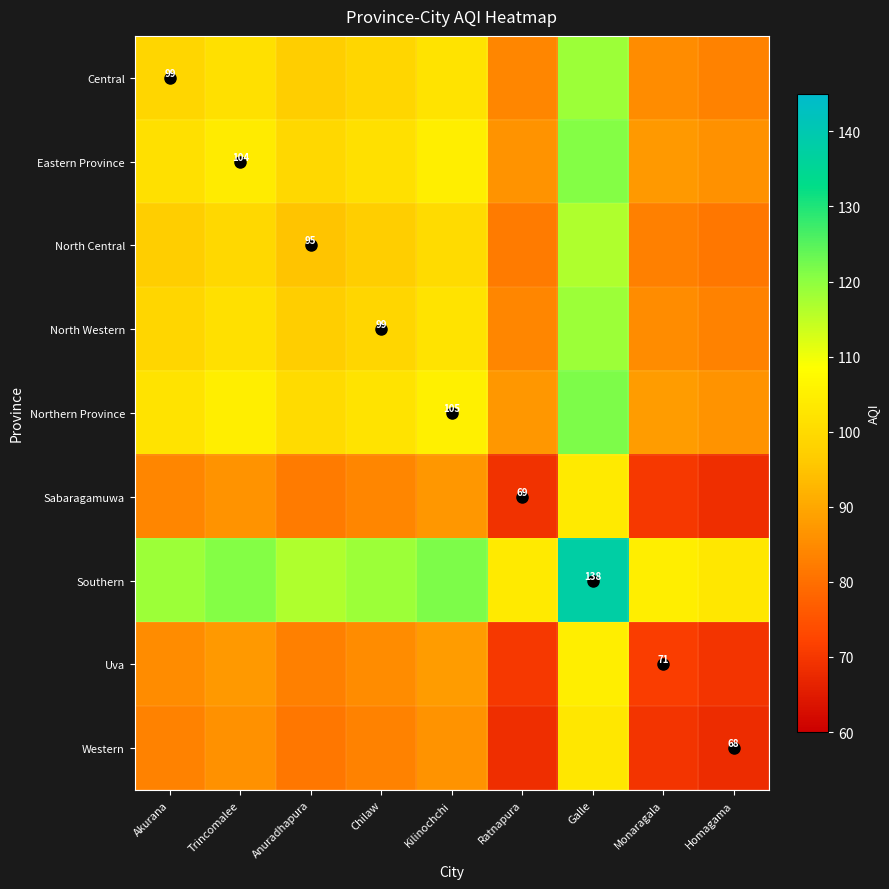

True or false: North Central has a value of 60.8 at Chilaw.

False